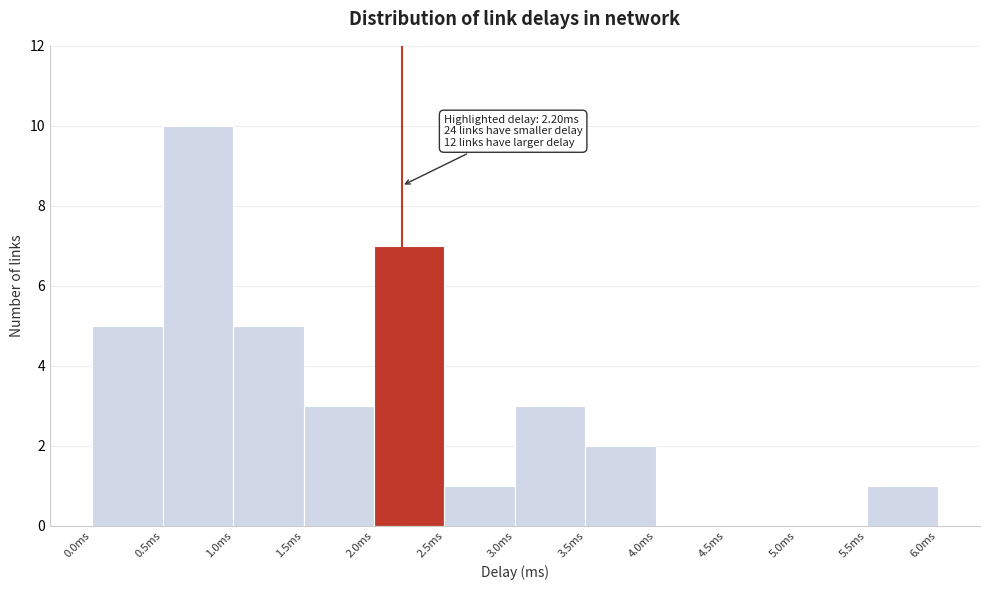

Over which range of the x-axis is the bar tallest?

0.5 to 1.0